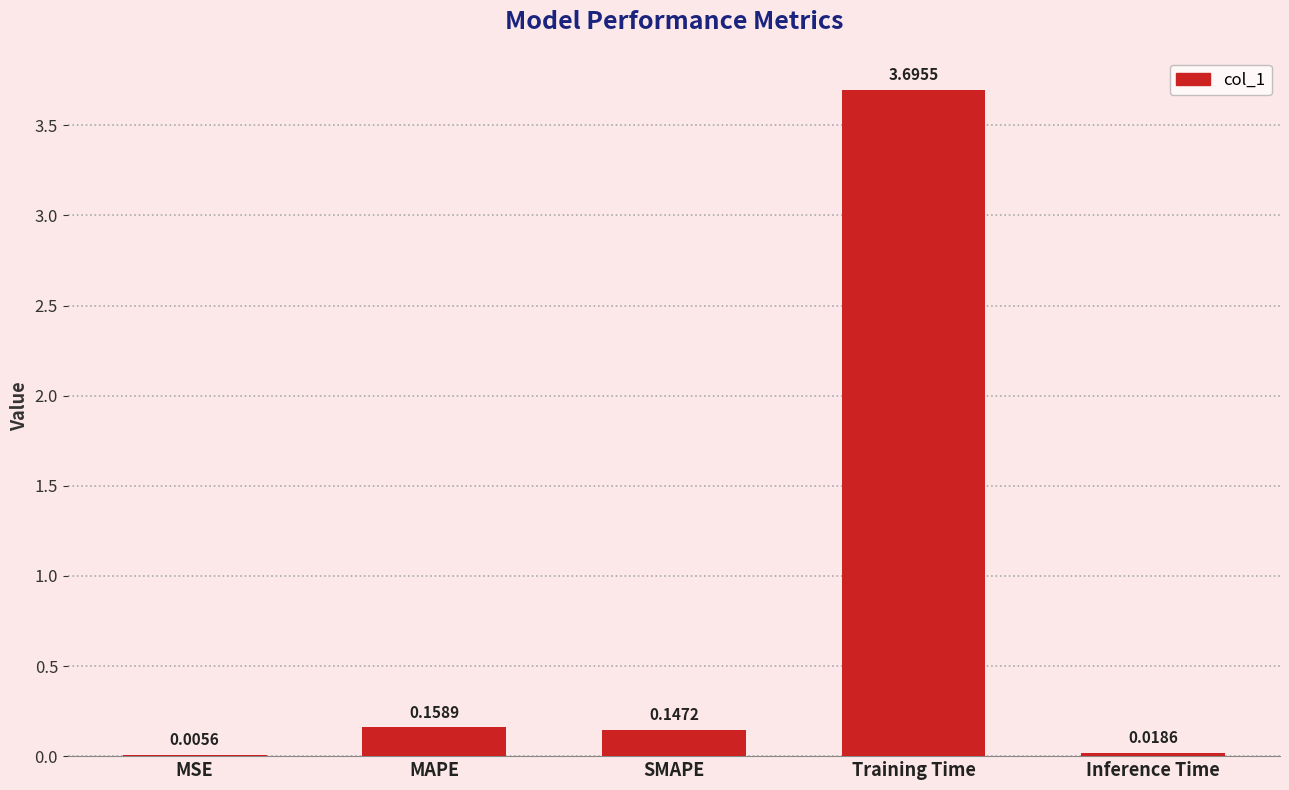

Does the chart contain stacked bars?

No